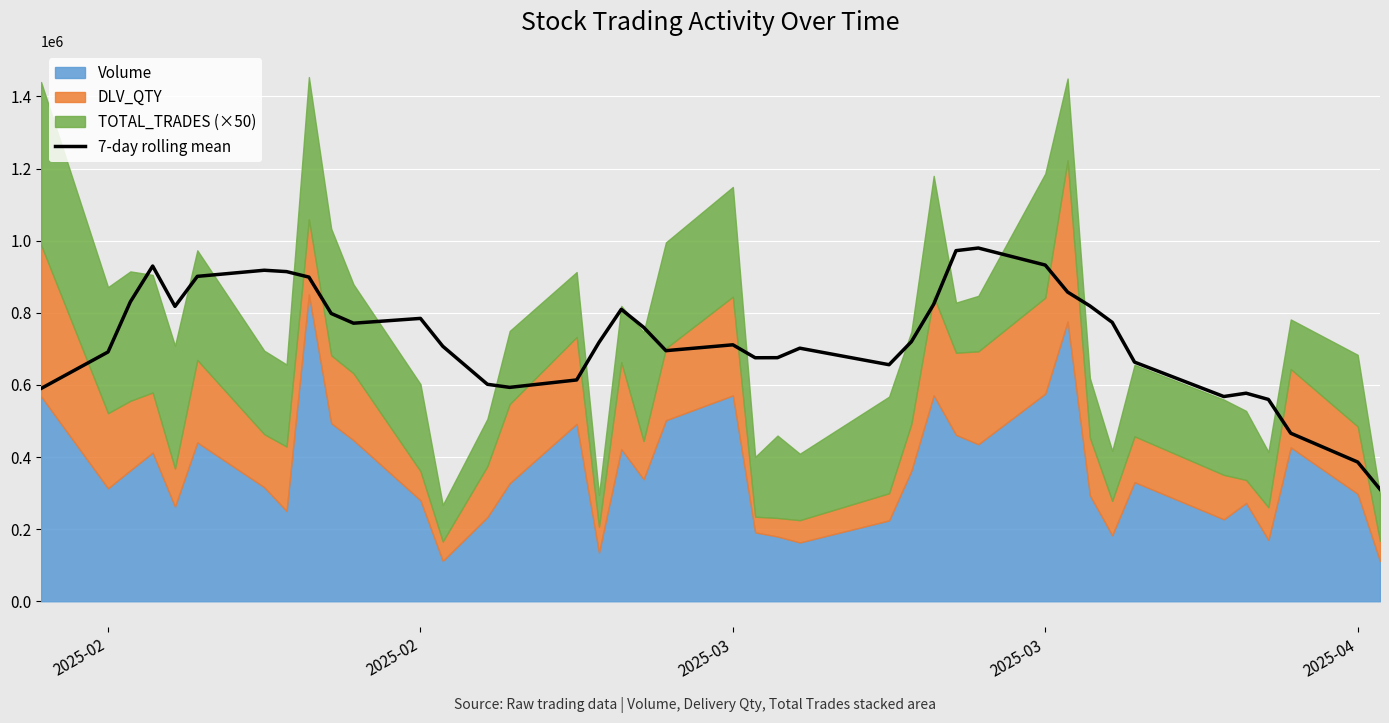

What value does the data have at 2025-03?

830471.4